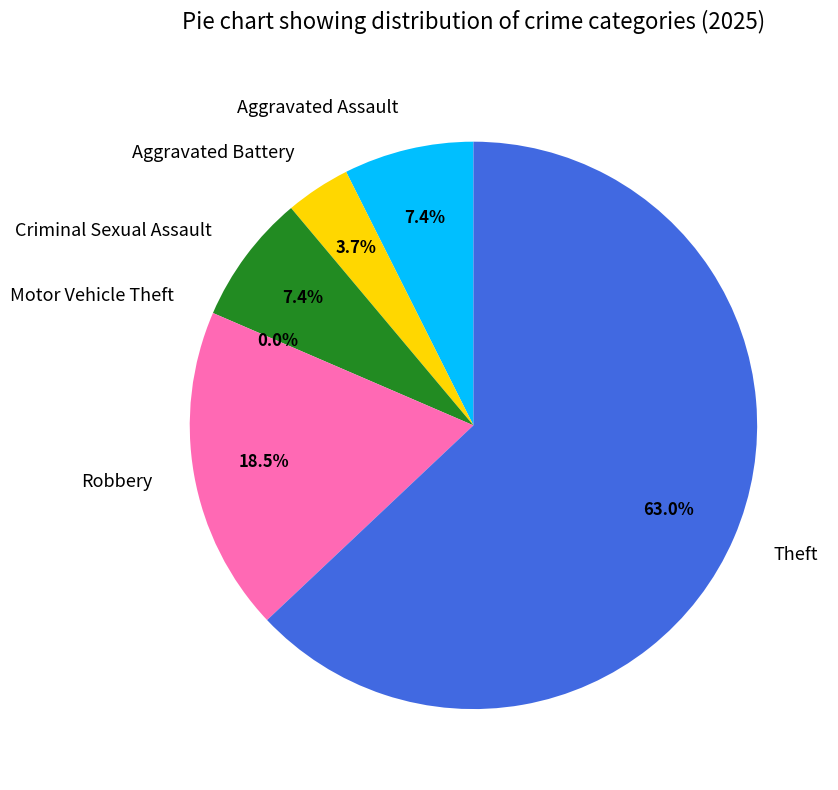

What portion of the pie excludes Theft?

37.0%